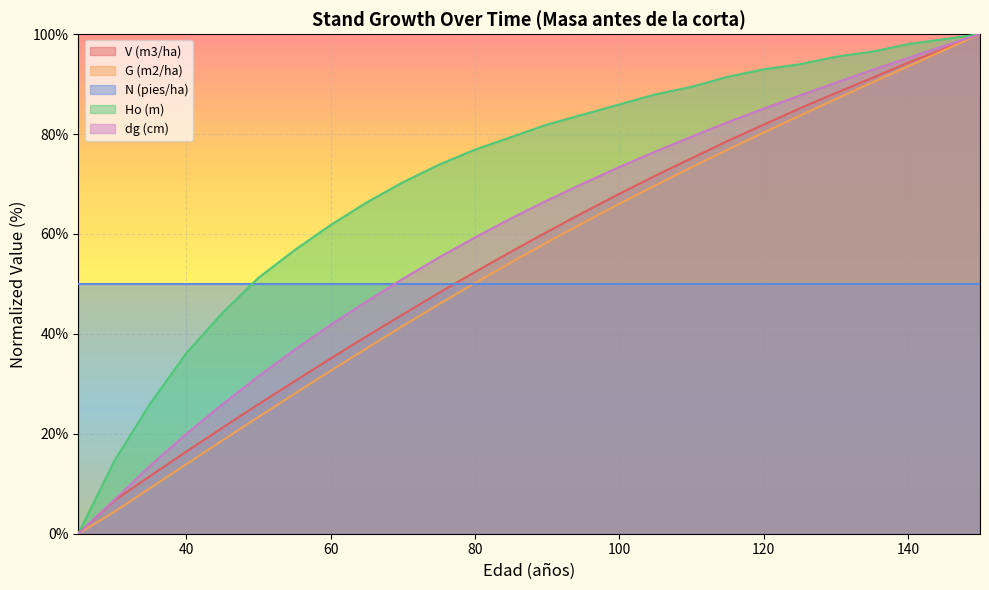

Which category has the highest value in the dg (cm) series?

150